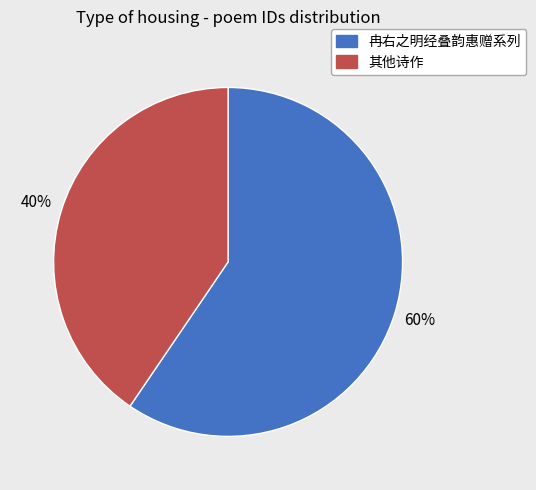

Combined, do 冉右之明经叠韵惠赠系列 and 其他诗作 account for over 50%?

Yes